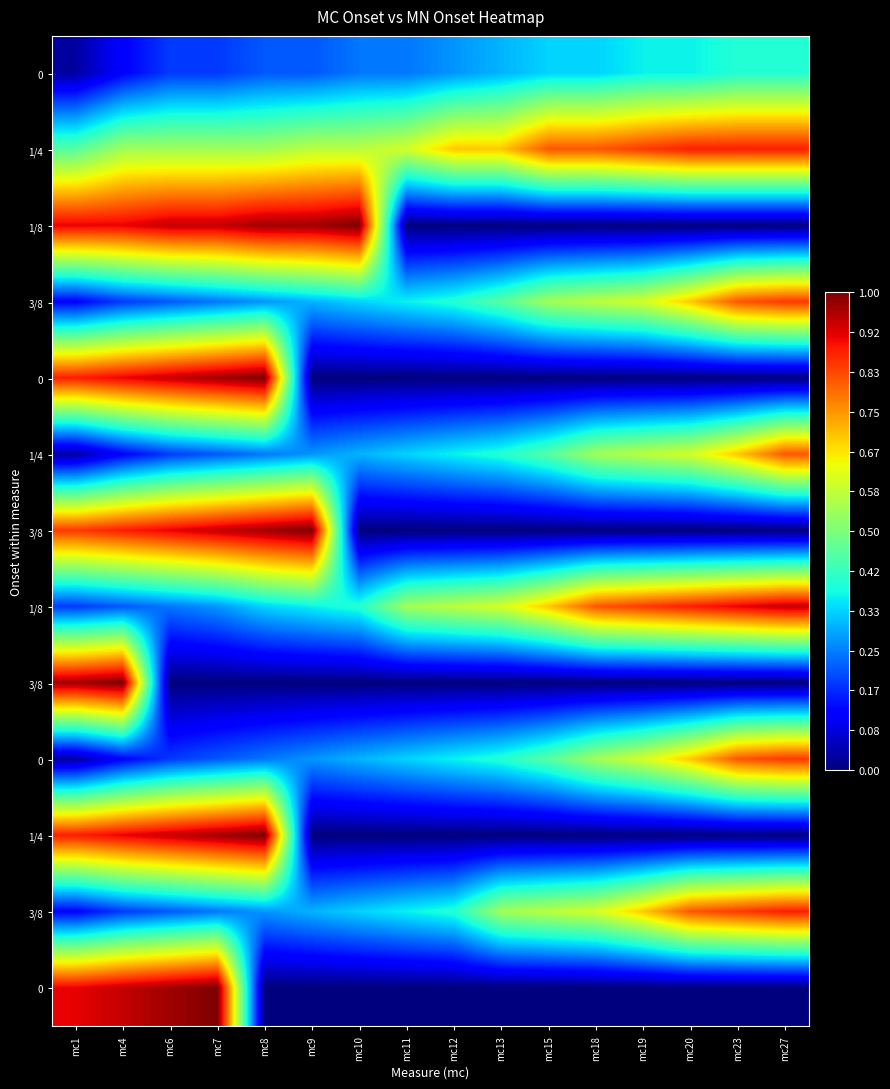

Which label corresponds to the smallest value in the chart?

mc11